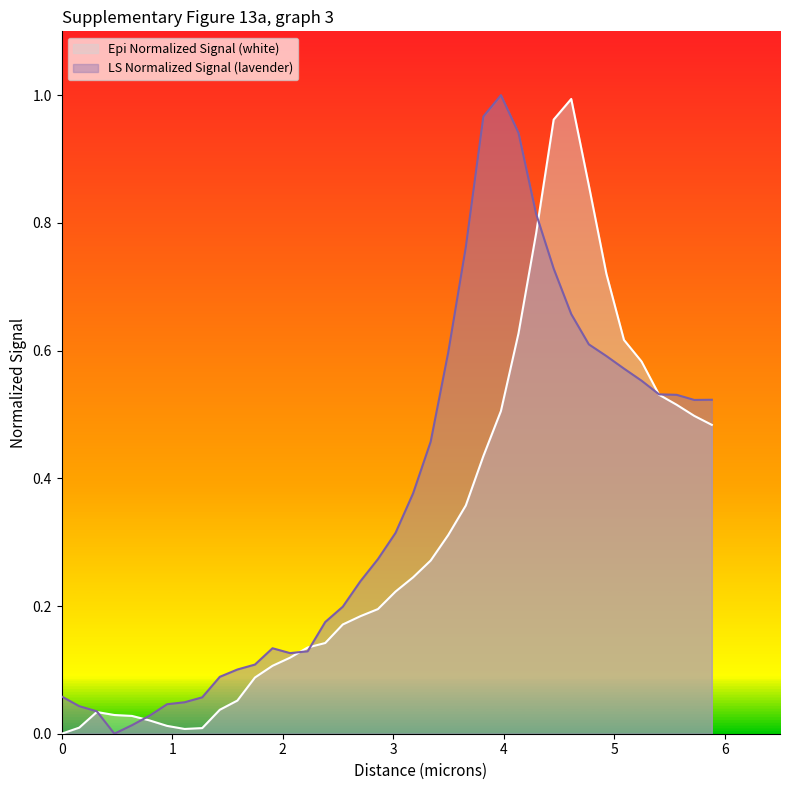

List the series in order of their overall mean, highest first.

LS Normalized Signal (lavender), Epi Normalized Signal (white)